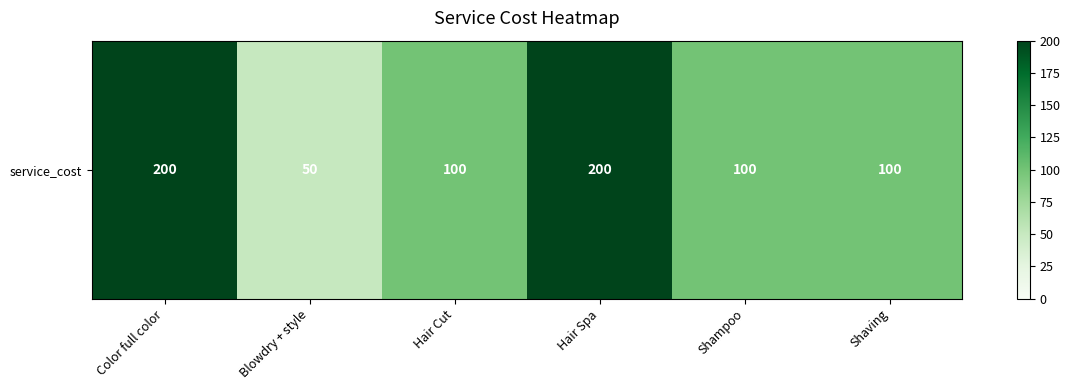

Where does the data first go above 100?

Color full color